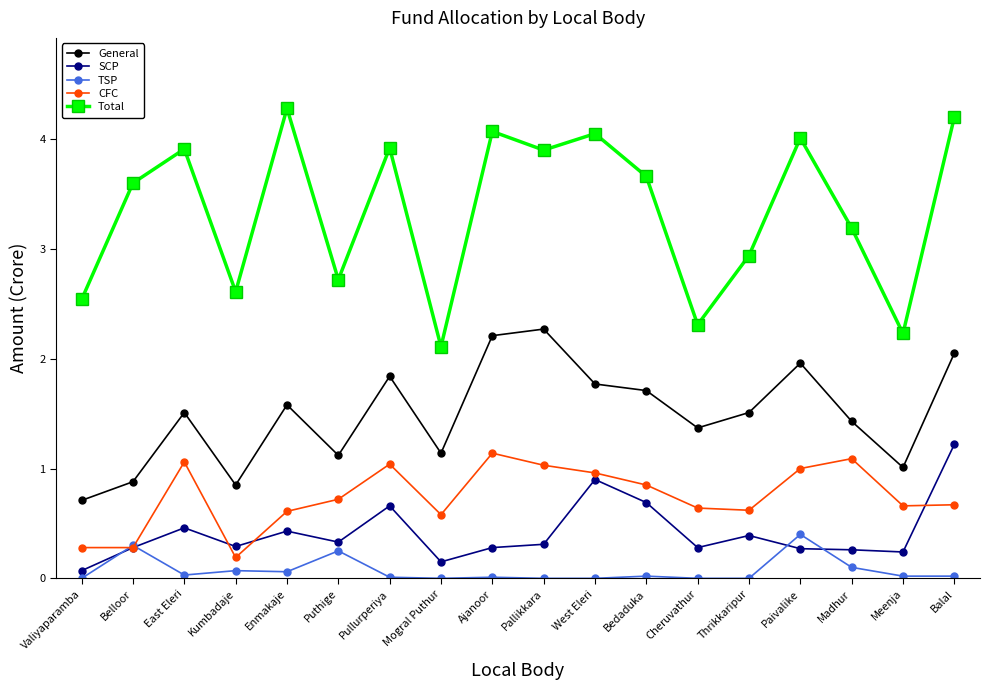

What is the label of the 14th point from the right?

Enmakaje